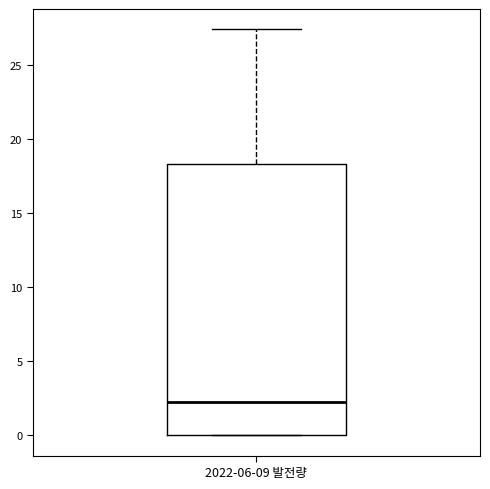

Read this box plot against the y-axis: the position of the median line, the range covered by the box, and the ends of both whiskers. The values are not printed on the chart, so give them approximately, as read against the axis.

median 2.0, box 0.0 to 18.5, whiskers 0.0 to 27.5